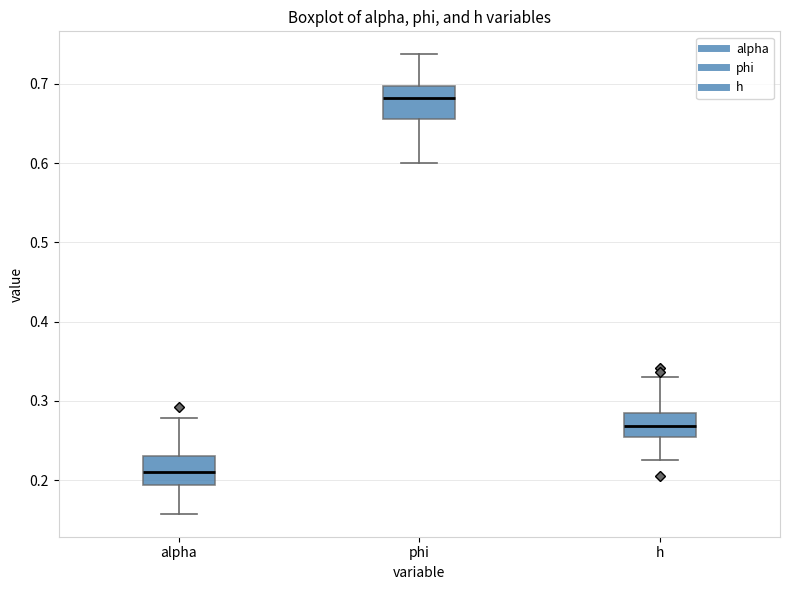

Reading left to right, read every box against the y-axis: the position of its median line, the range the box covers, and the ends of its whiskers. The values are not printed on the chart, so give them approximately, as read against the axis.

alpha: median 0.21, box 0.19 to 0.23, whiskers 0.16 to 0.28
phi: median 0.68, box 0.66 to 0.70, whiskers 0.60 to 0.74
h: median 0.27, box 0.25 to 0.28, whiskers 0.23 to 0.33